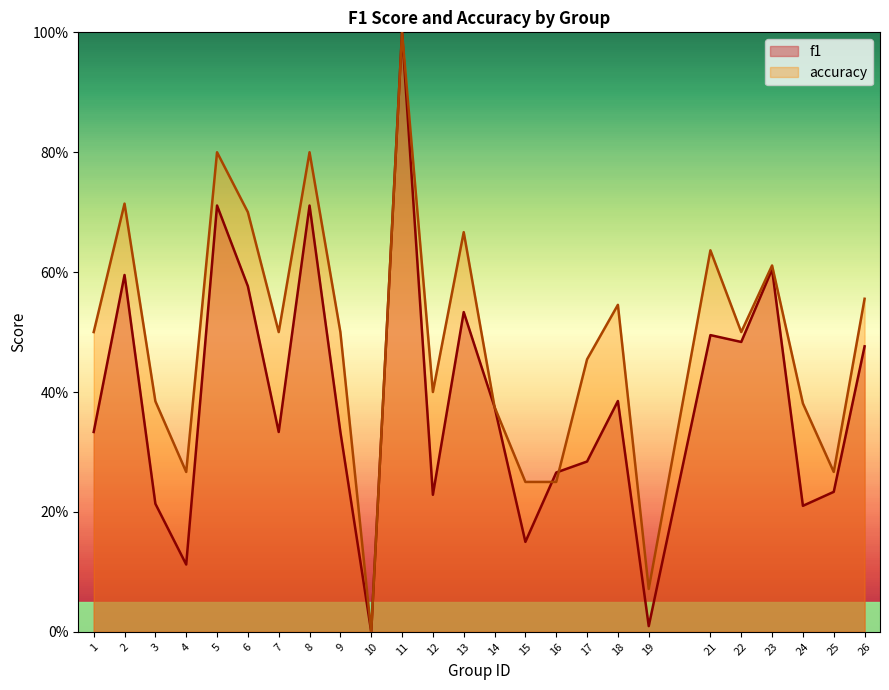

Rank the series by their maximum value, from highest to lowest.

f1, accuracy